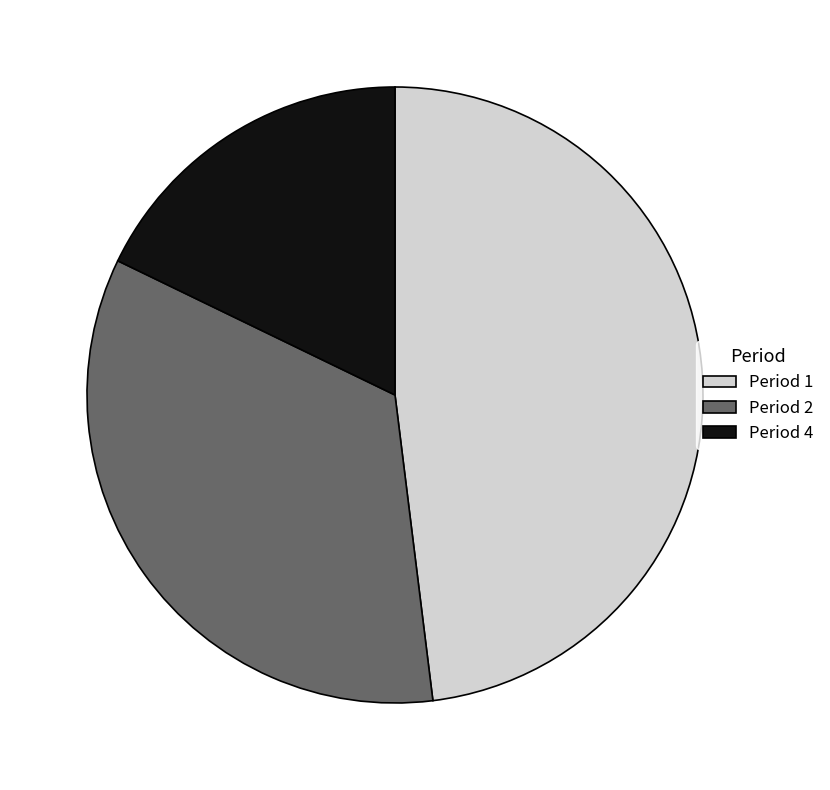

Is it true that Period 4 is 18% of the pie?

True